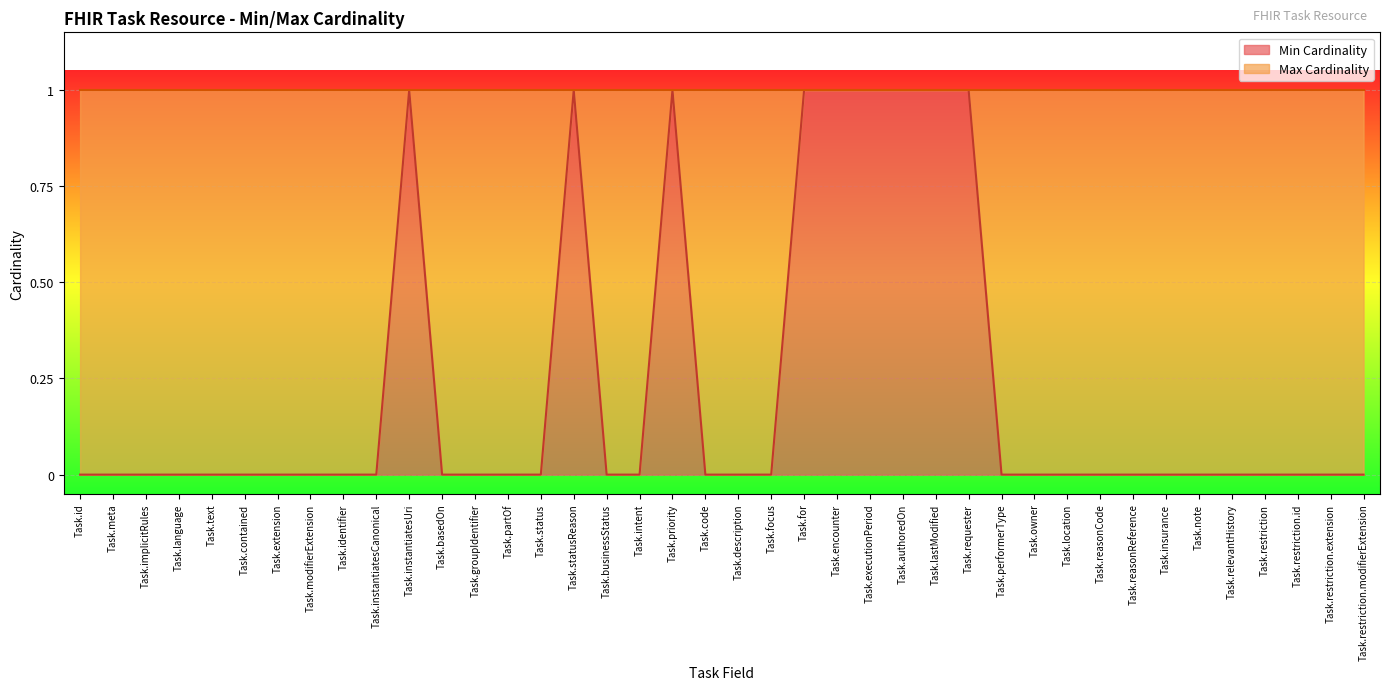

The chart shows a value of 1 at Task.location. True or false?

False